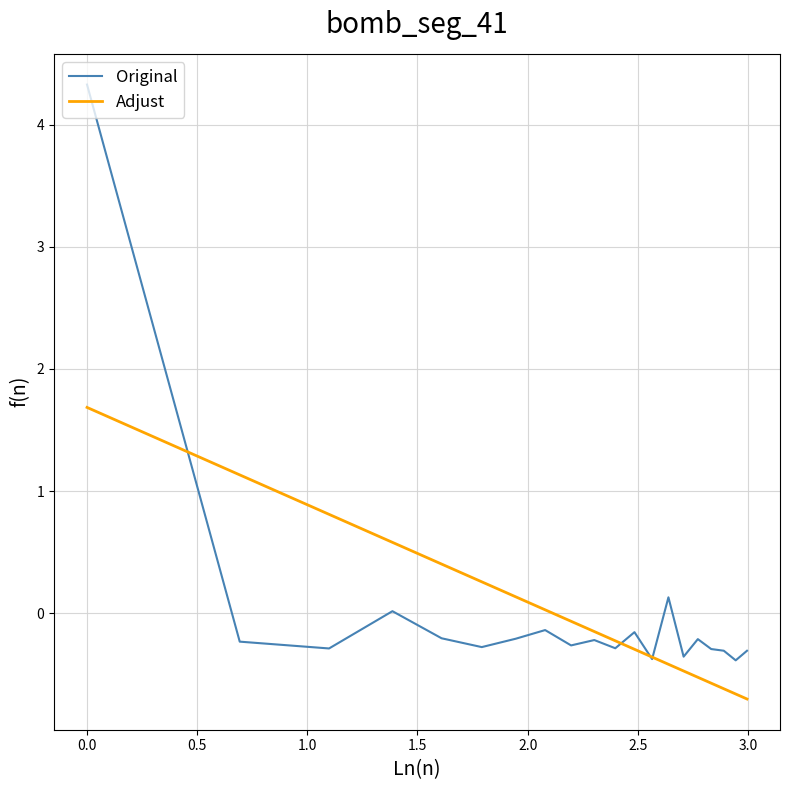

Which series has the largest range (max minus min)?

Original